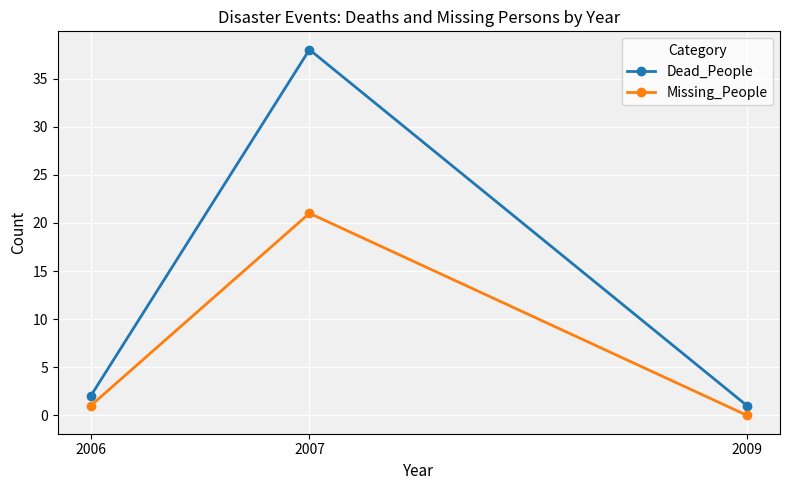

What is the sum of all Dead_People values?

41